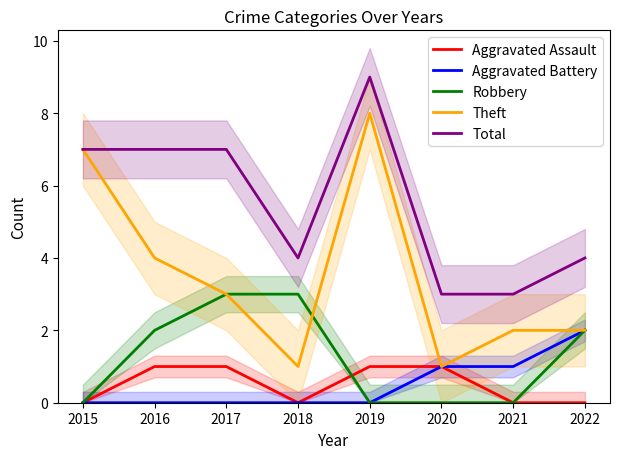

Is it true that Total equals 14 at 2019?

False